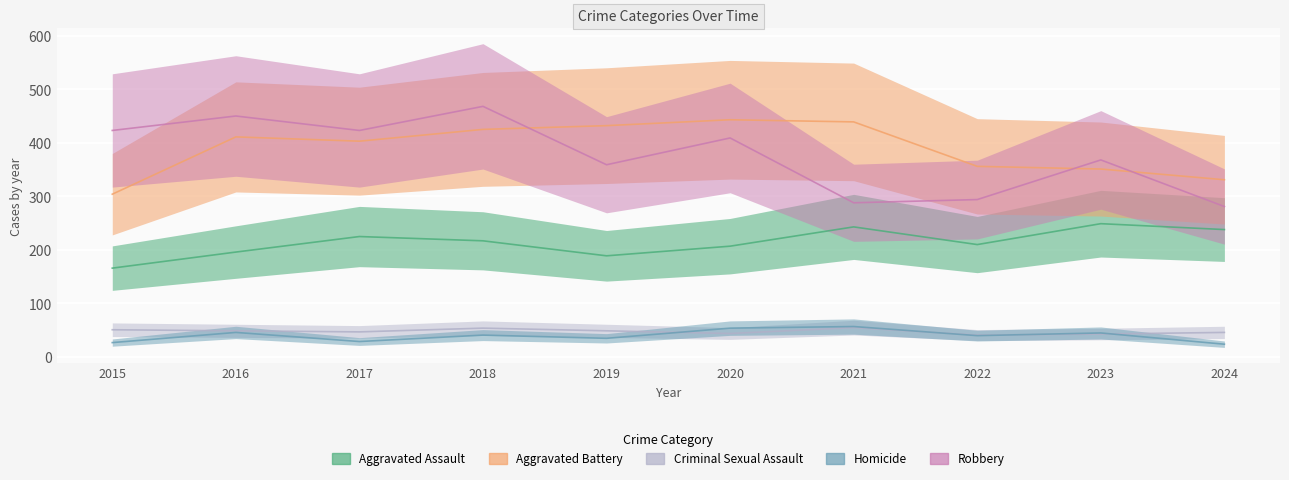

What is the total value across all series at 2017?

1127